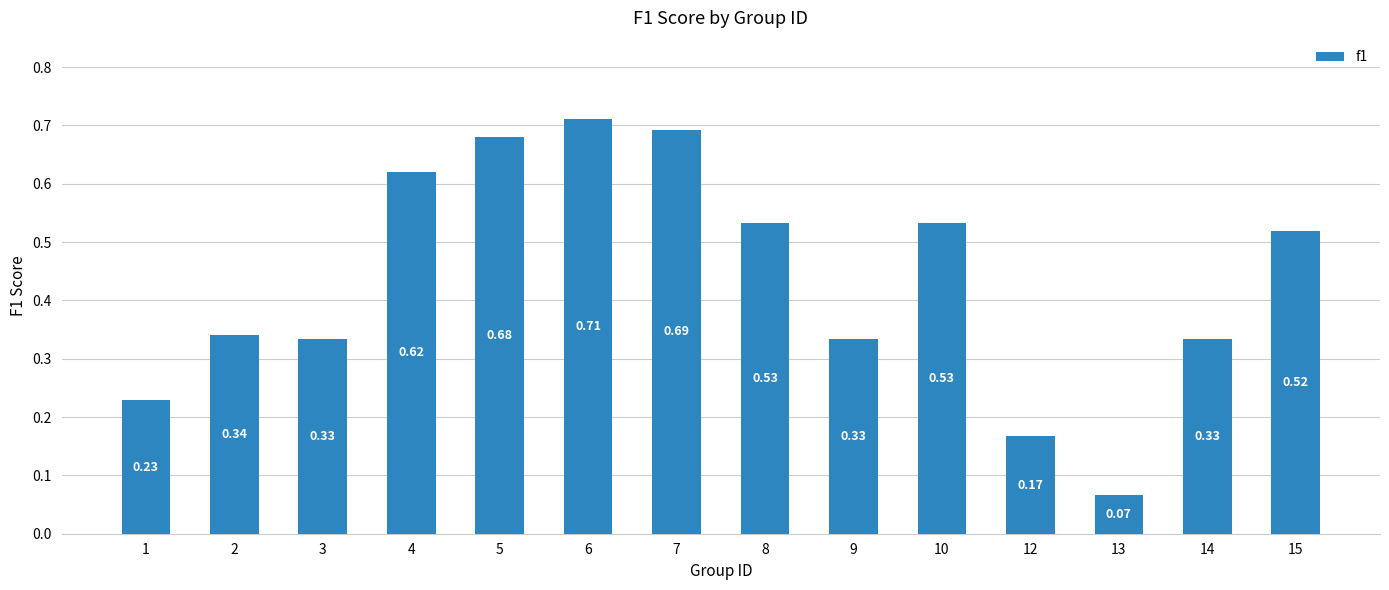

What is the average value?

0.4